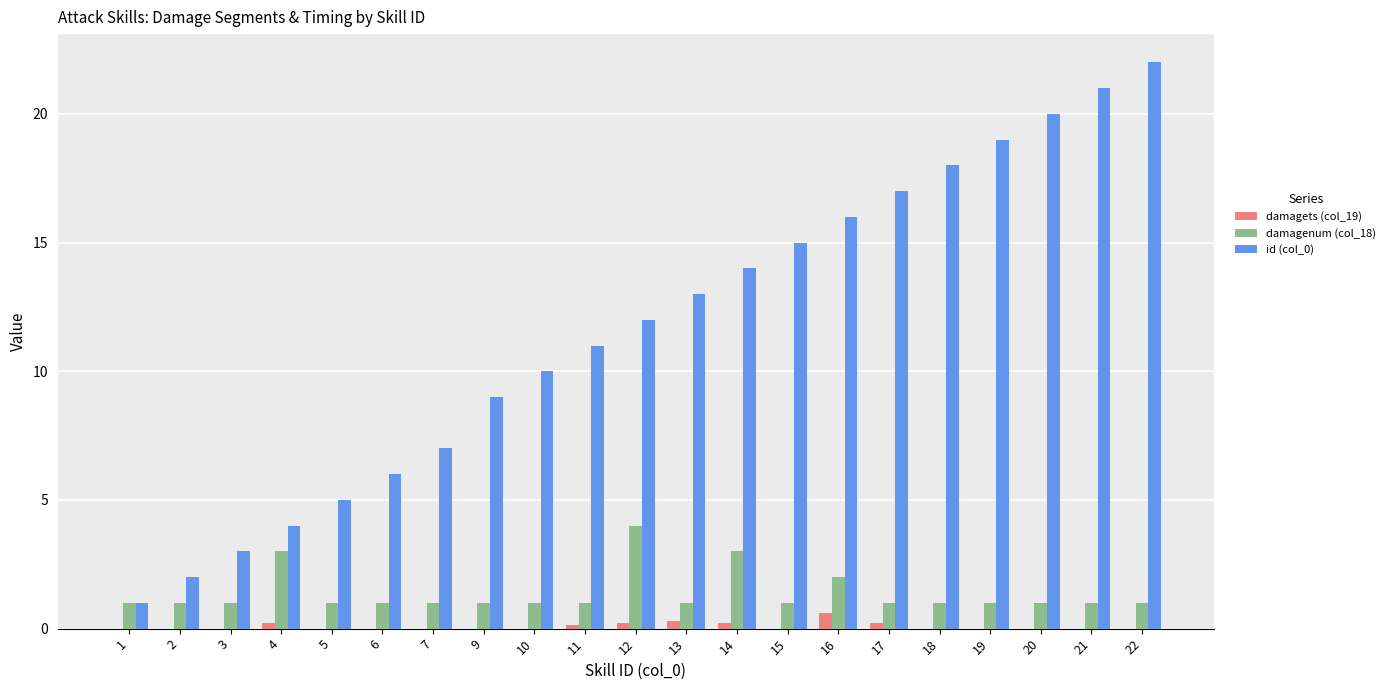

How many series are shown in this chart?

3